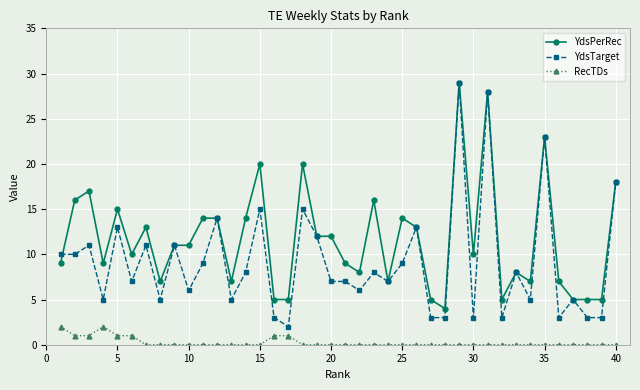

True or false: YdsTarget and RecTDs intersect in this chart.

False